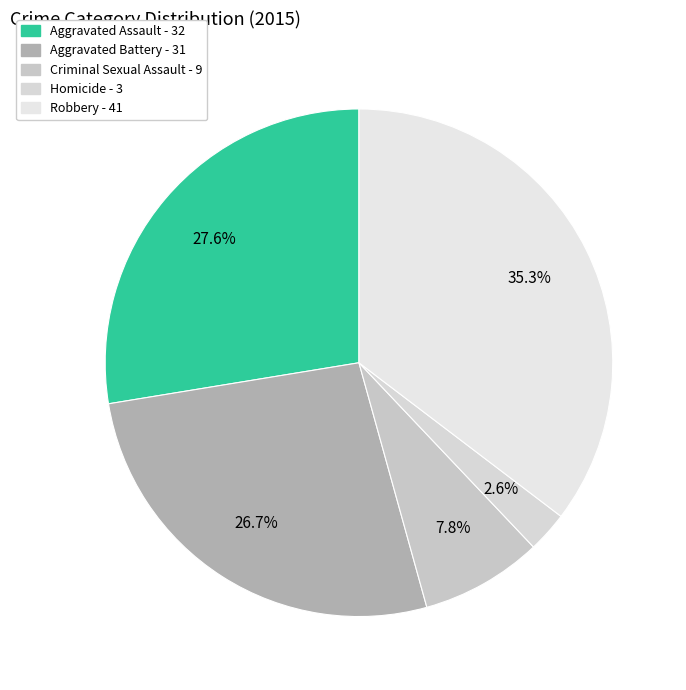

Is there any slice that represents more than half of the pie?

No